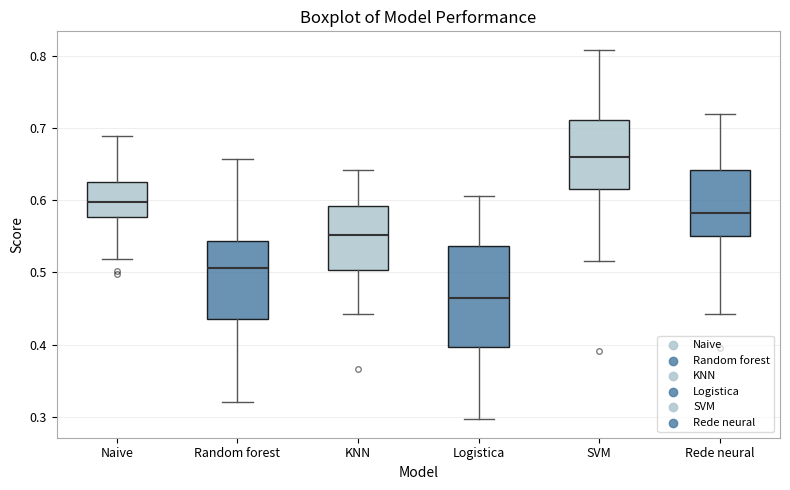

Reading left to right, read every box against the y-axis: the position of its median line, the range the box covers, and the ends of its whiskers. The values are not printed on the chart, so give them approximately, as read against the axis.

Naive: median 0.60, box 0.58 to 0.63, whiskers 0.52 to 0.69
Random forest: median 0.51, box 0.44 to 0.54, whiskers 0.32 to 0.66
KNN: median 0.55, box 0.50 to 0.59, whiskers 0.44 to 0.64
Logistica: median 0.46, box 0.40 to 0.54, whiskers 0.30 to 0.61
SVM: median 0.66, box 0.62 to 0.71, whiskers 0.52 to 0.81
Rede neural: median 0.58, box 0.55 to 0.64, whiskers 0.44 to 0.72